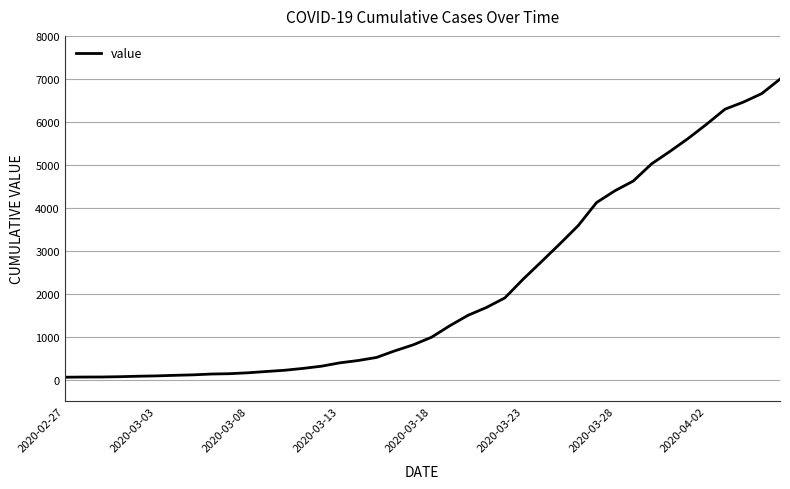

What is the difference between the maximum and minimum values?

6931